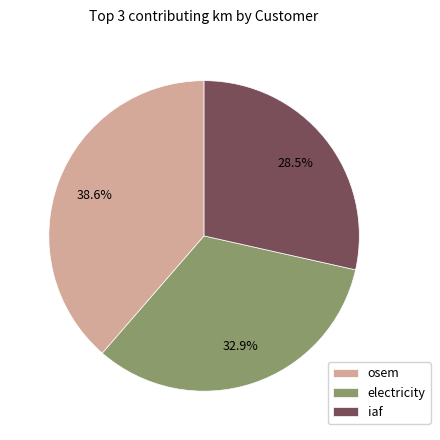

Combined, what portion of the pie is osem and iaf?

67.1%